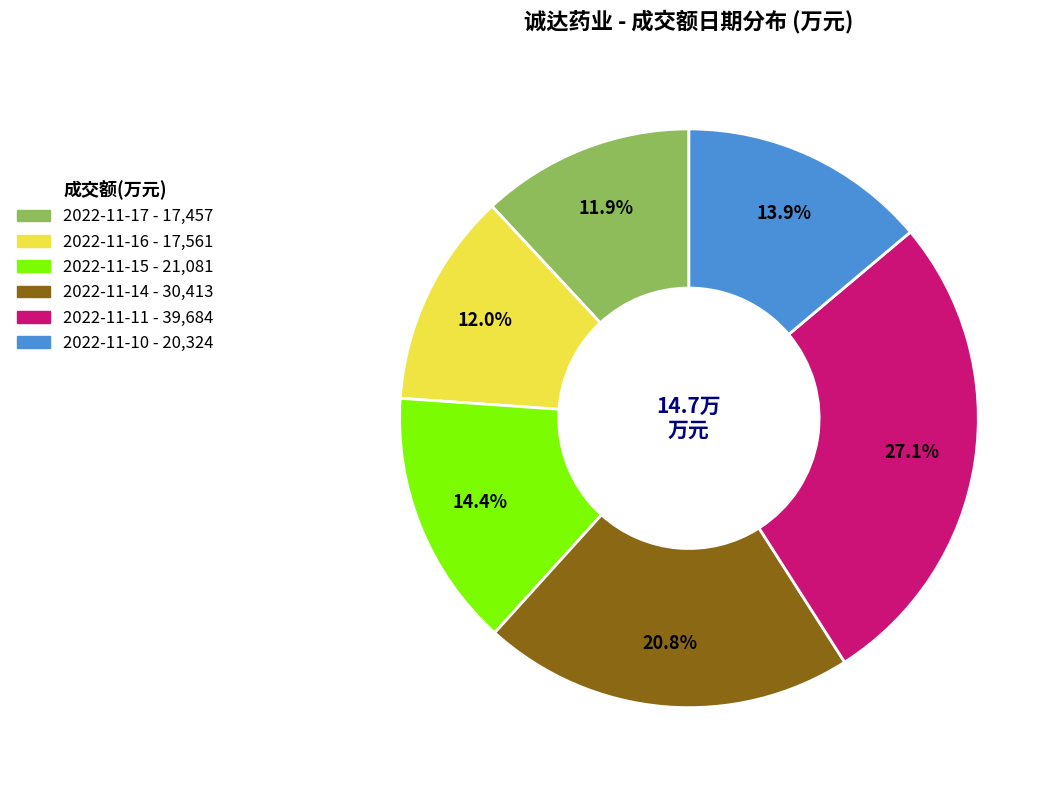

How many segments does this pie chart have?

6